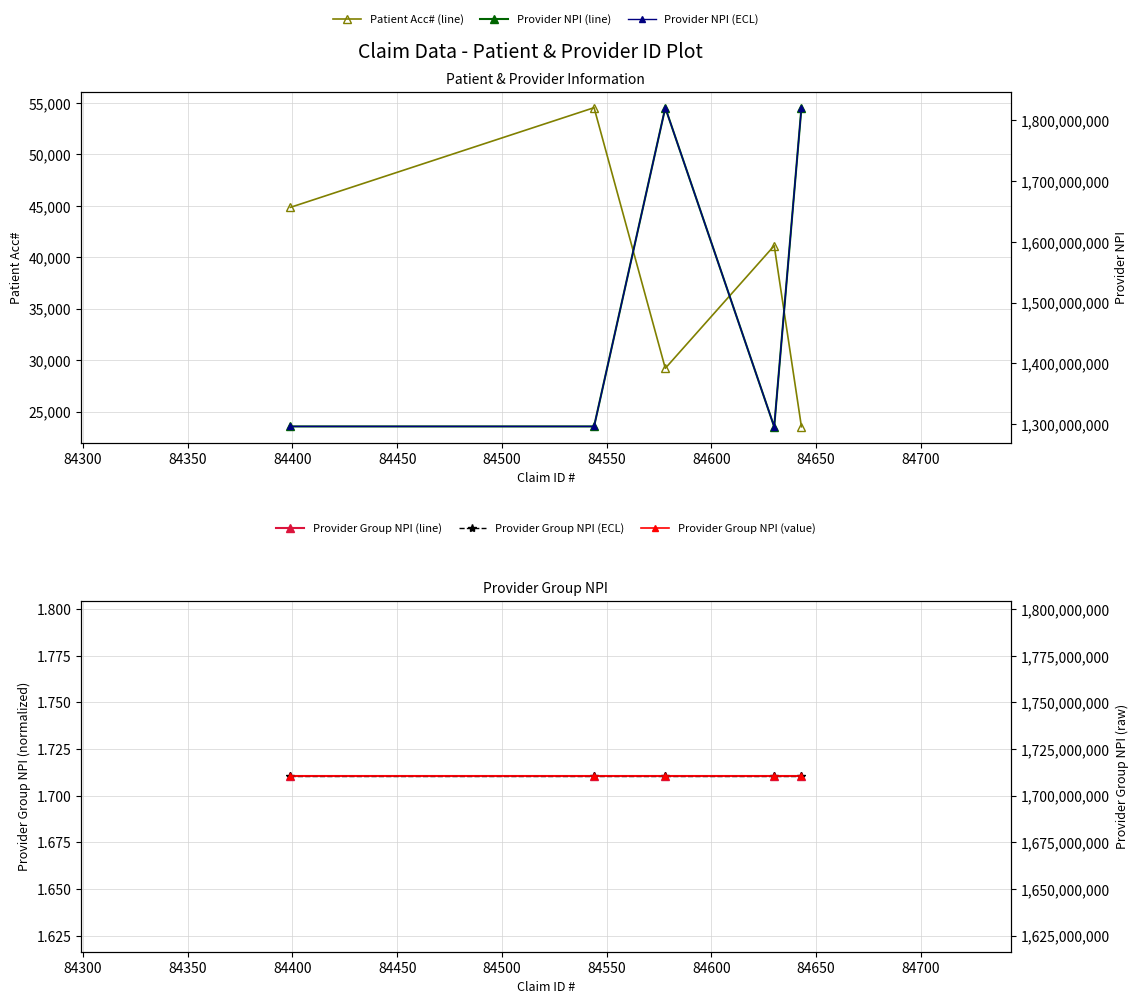

What is the value of the Provider NPI (ECL) point at the 4th from the left?

1295260891.0